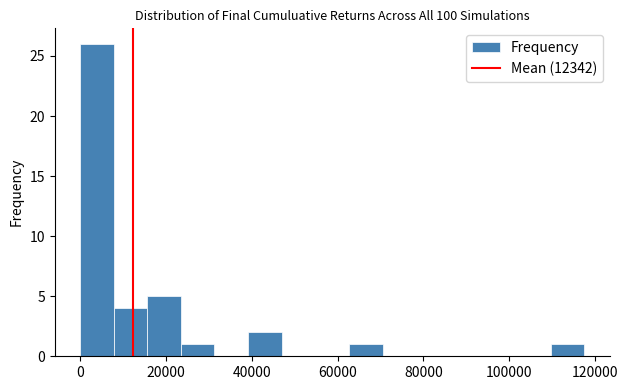

Read against the x-axis, roughly where is the centre of the tallest bar?

4000